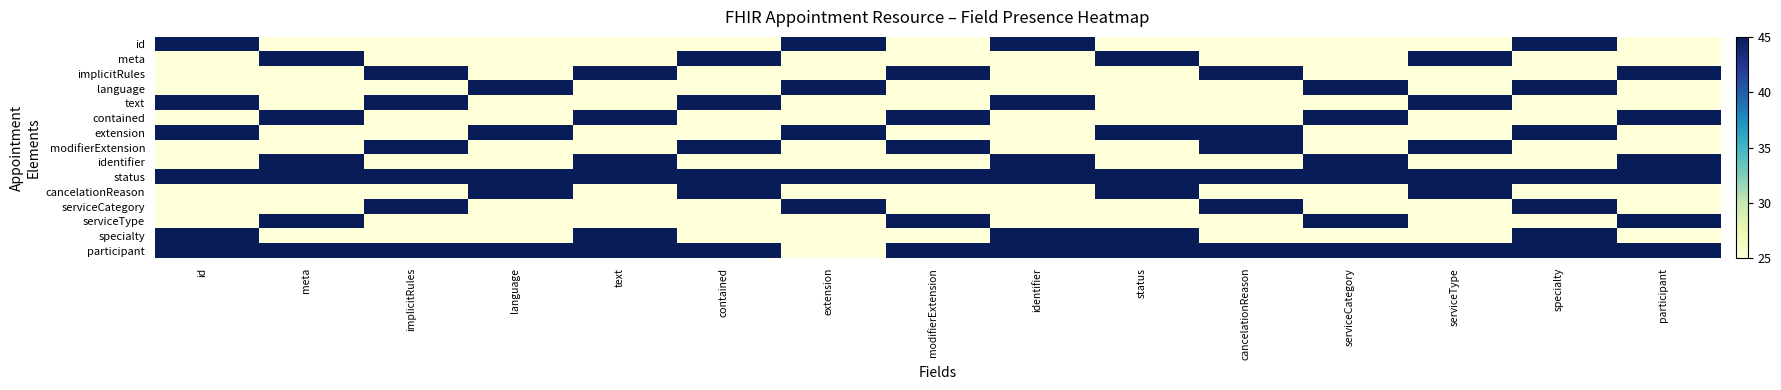

What is the spread (max minus min) of values at identifier?

20